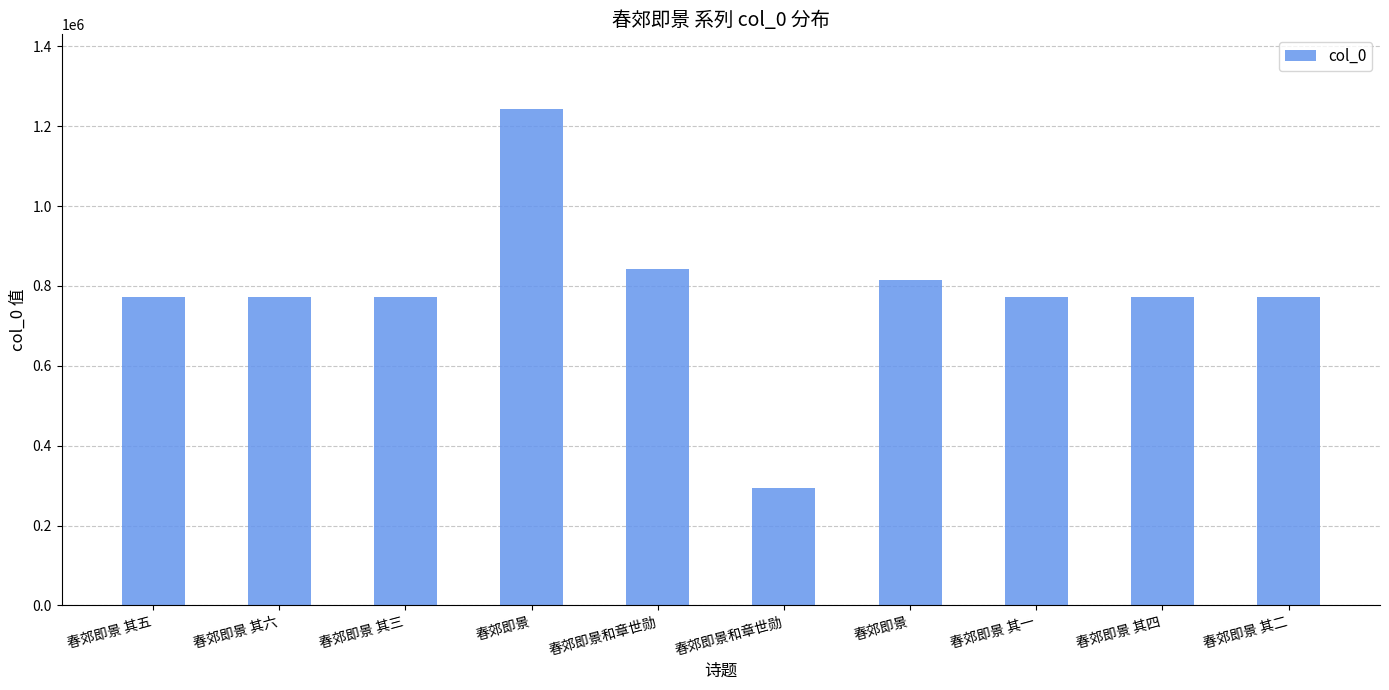

Rank the categories by value from highest to lowest.

春郊即景, 春郊即景和章世勋, 春郊即景, 春郊即景 其六, 春郊即景 其五, 春郊即景 其四, 春郊即景 其三, 春郊即景 其二, 春郊即景 其一, 春郊即景和章世勋